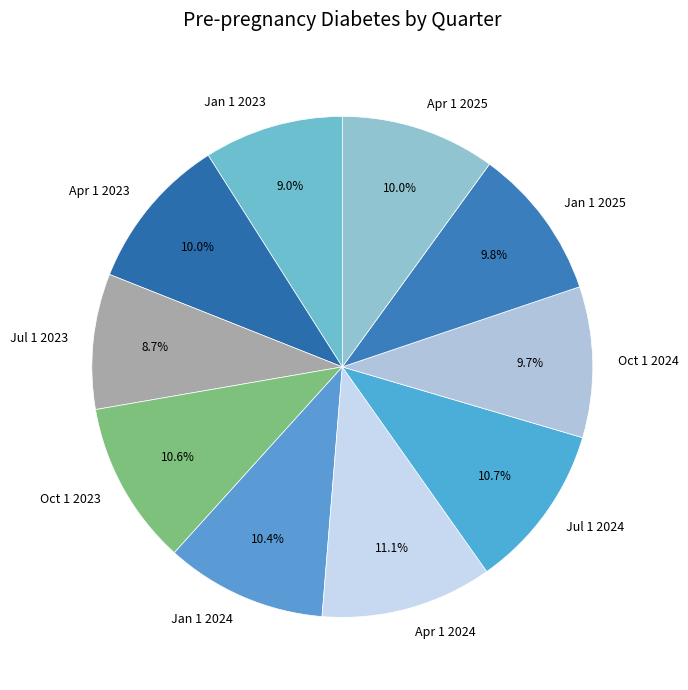

What percentage is the Jan 1 2023 slice, to the nearest percent?

9%